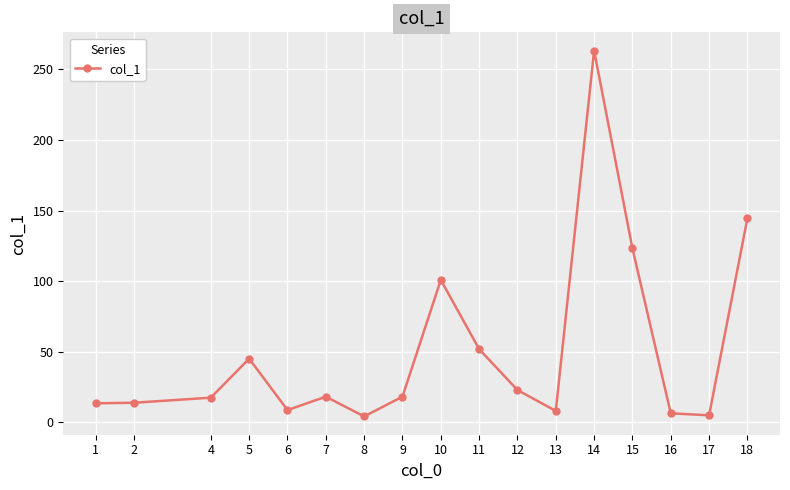

True or false: there are more than 0 points higher than both neighbors.

True